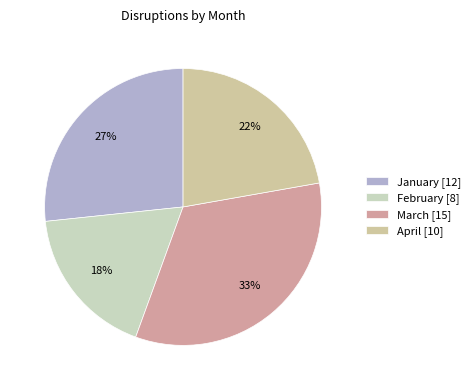

The January slice represents 12% of the pie. True or false?

False